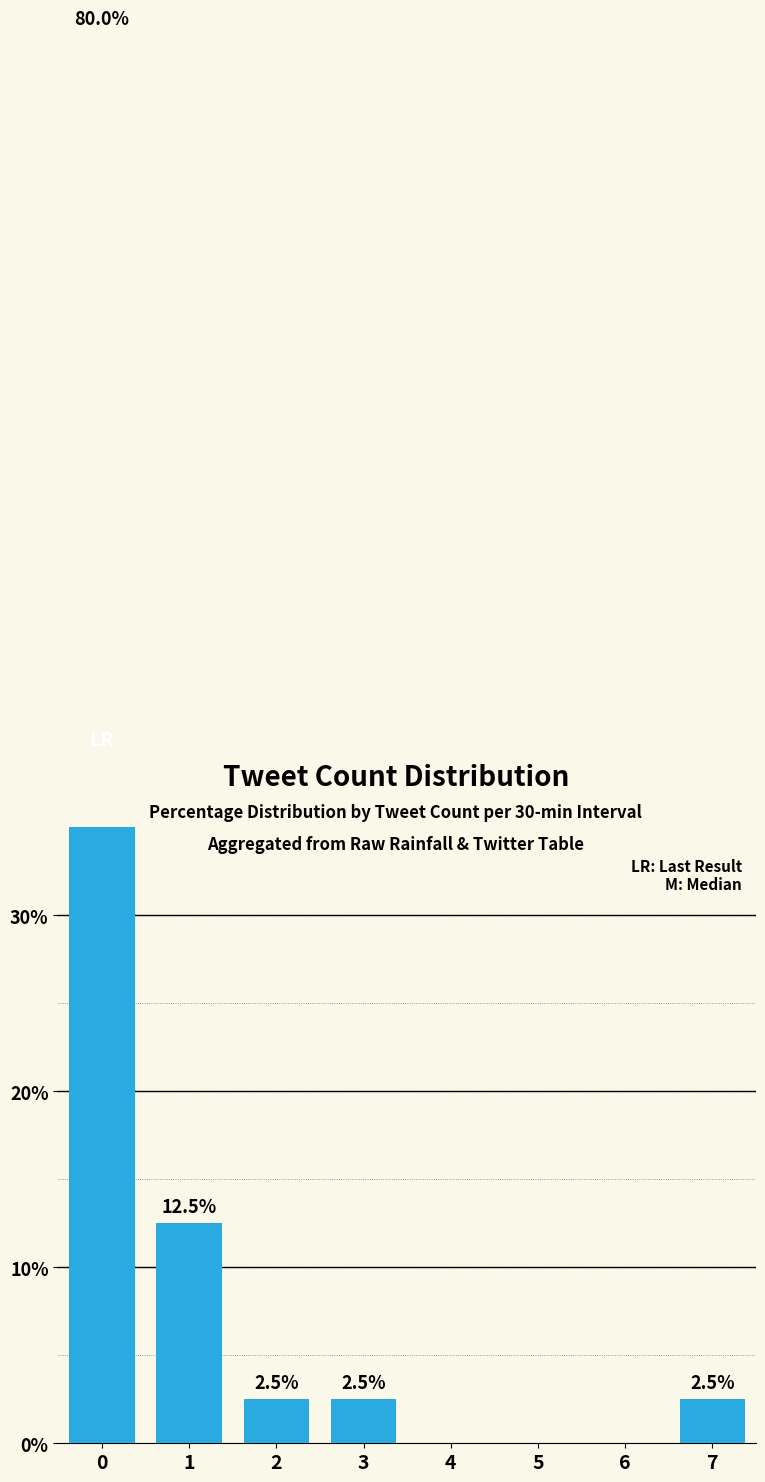

Which has a higher value, 7 or 1?

1